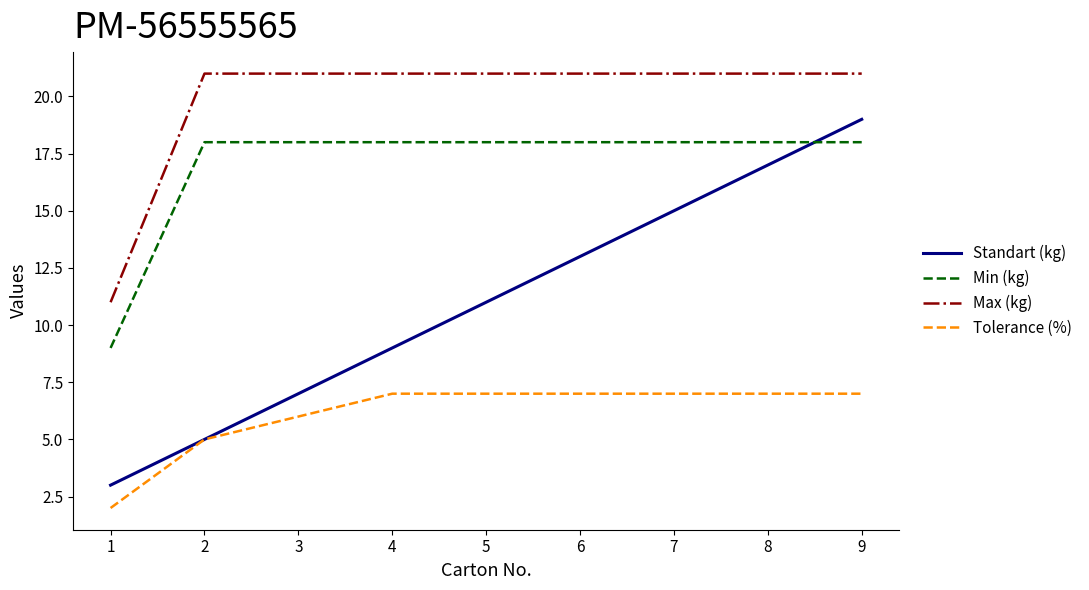

True or false: Max (kg) and Min (kg) cross at least once.

False